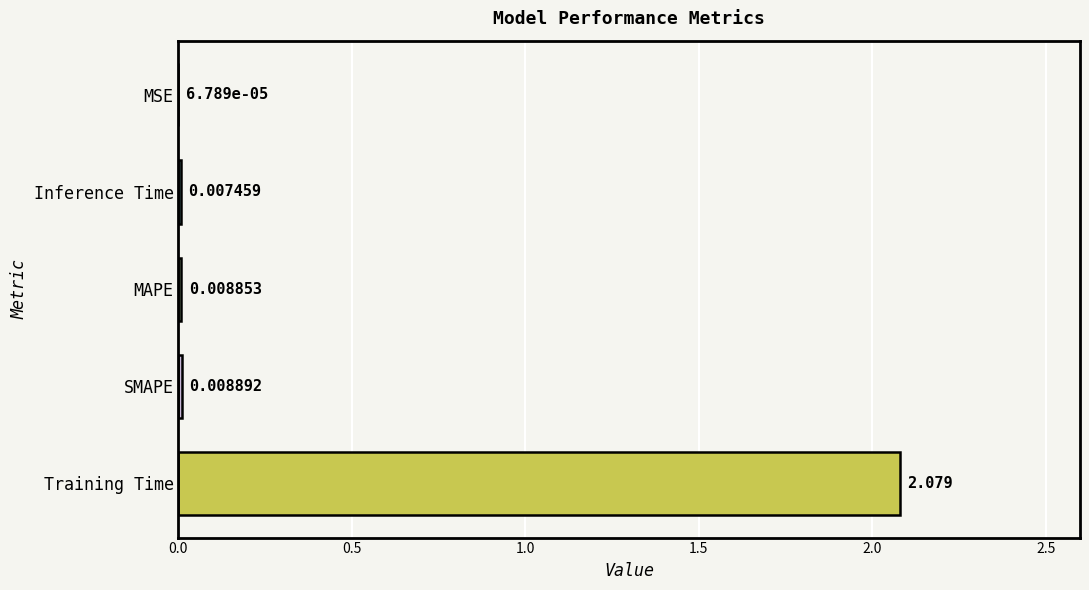

At which category does the chart reach its peak across all series?

Training Time